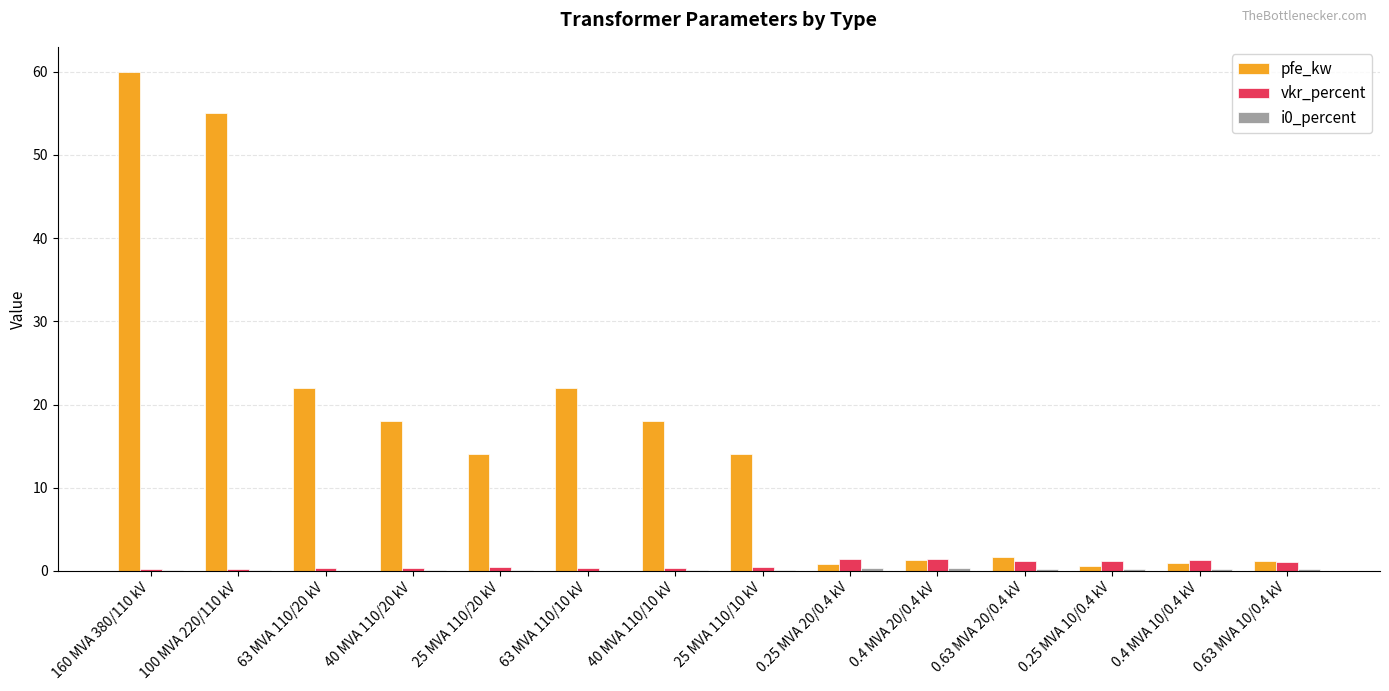

Which series has the largest total across all categories?

pfe_kw